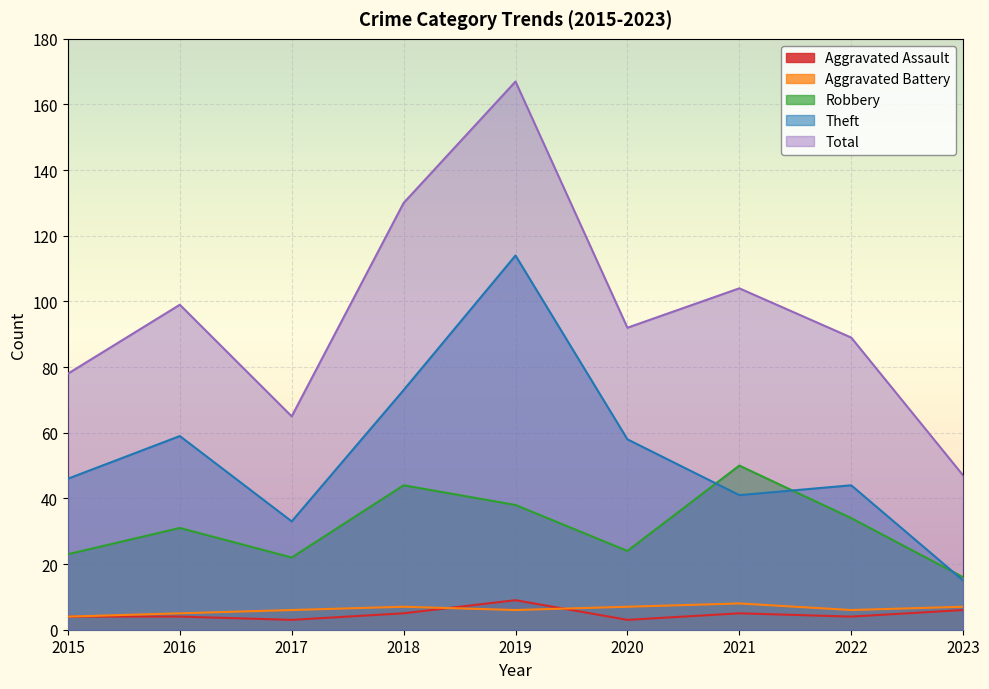

True or false: Aggravated Assault has more than 1 points higher than both neighbors.

True